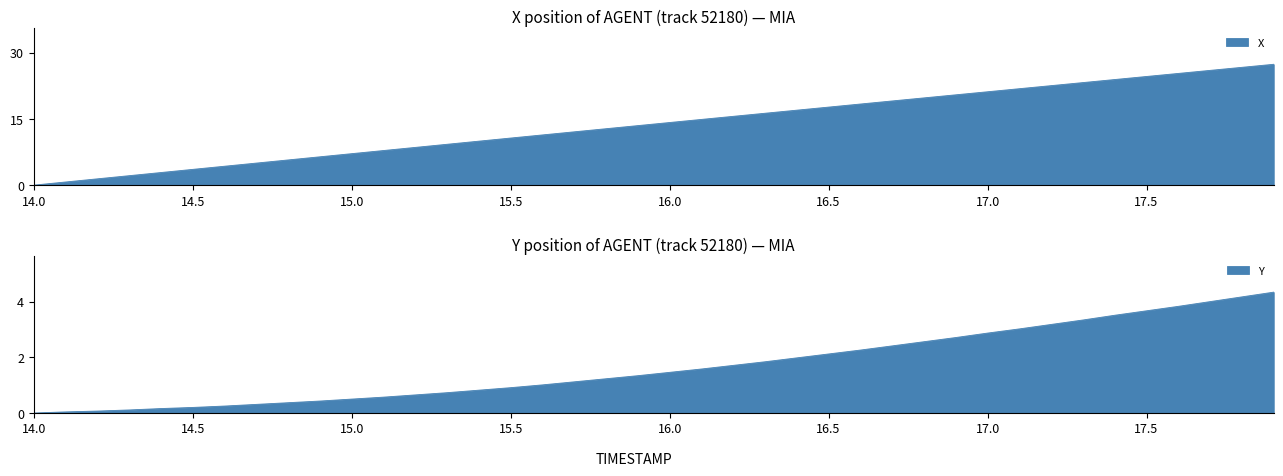

What is the difference between the maximum and minimum values in the Y series?

4.3